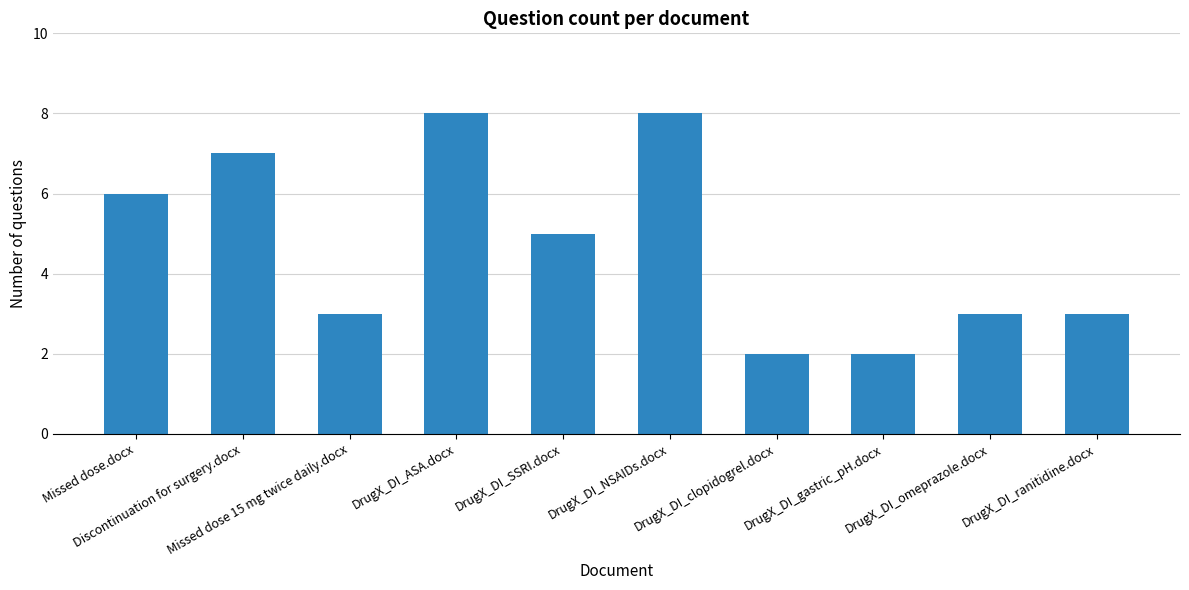

The value at DrugX_DI_gastric_pH.docx is 2. True or false?

True